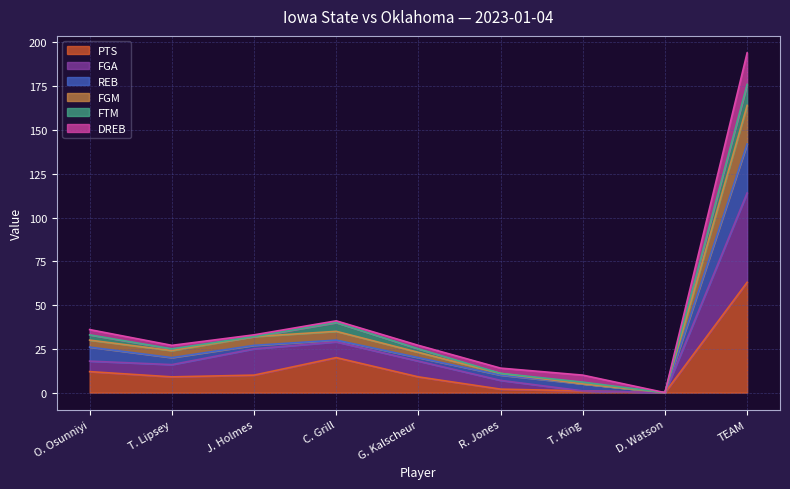

Where does the FGA series first go above 18?

J. Holmes